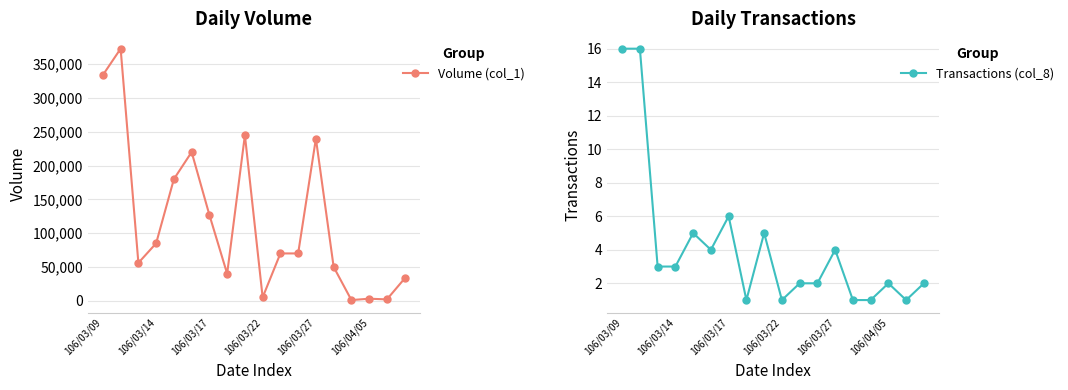

True or false: Volume (col_1) has more than 1 interior local peaks.

True